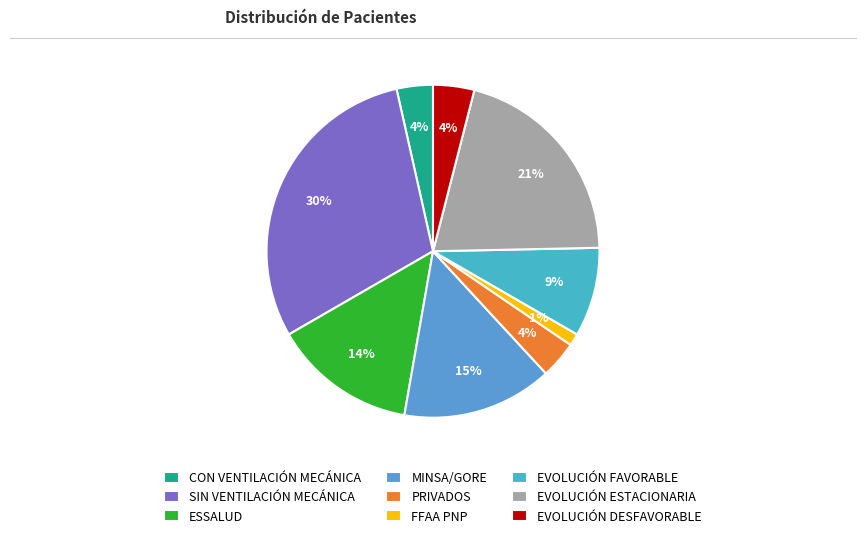

To the nearest percent, what is the difference between the largest and smallest slice percentages?

29%